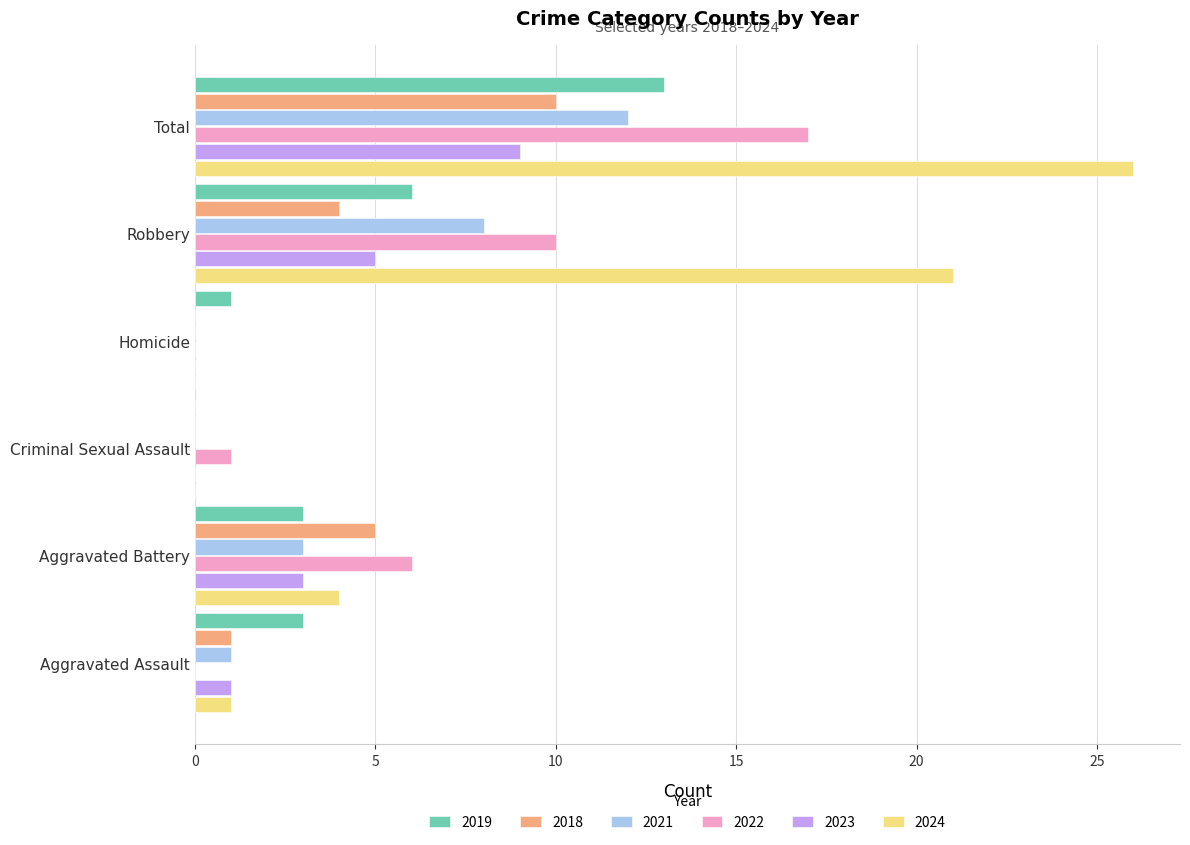

True or false: 2018 has a value of 7 at Robbery.

False